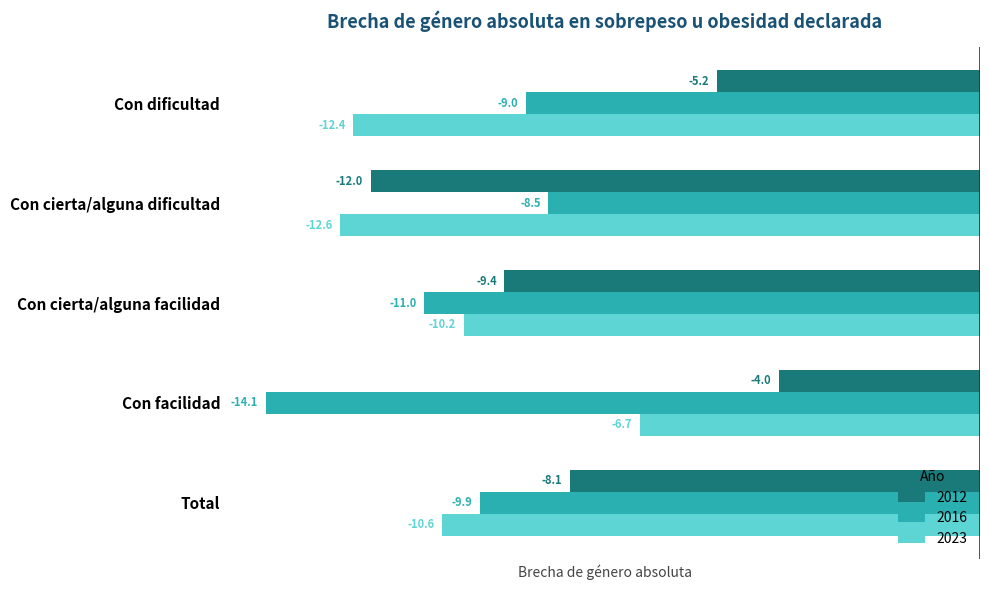

What is the average value of the 2016 series?

-10.5